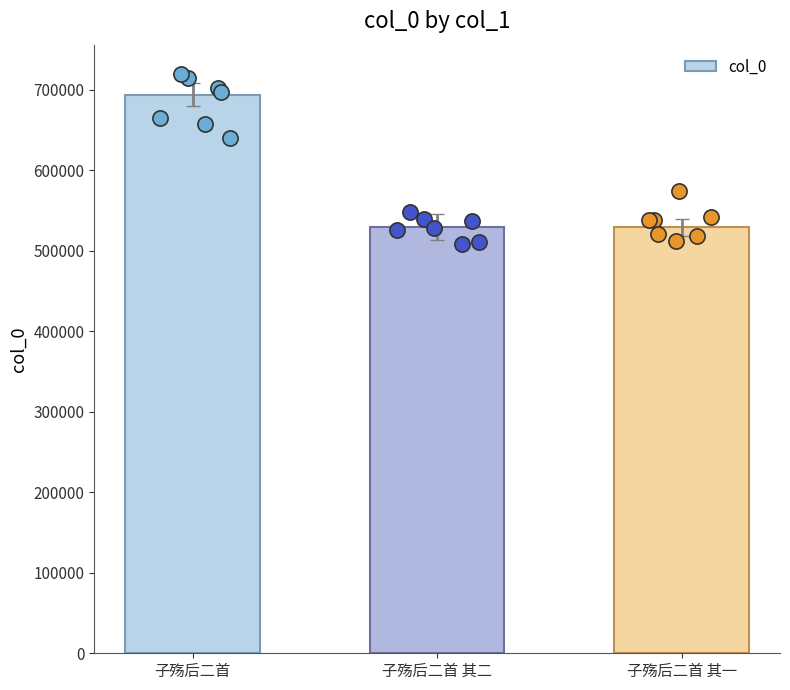

Which has a higher value, 子殇后二首 其一 or 子殇后二首 其二?

子殇后二首 其二